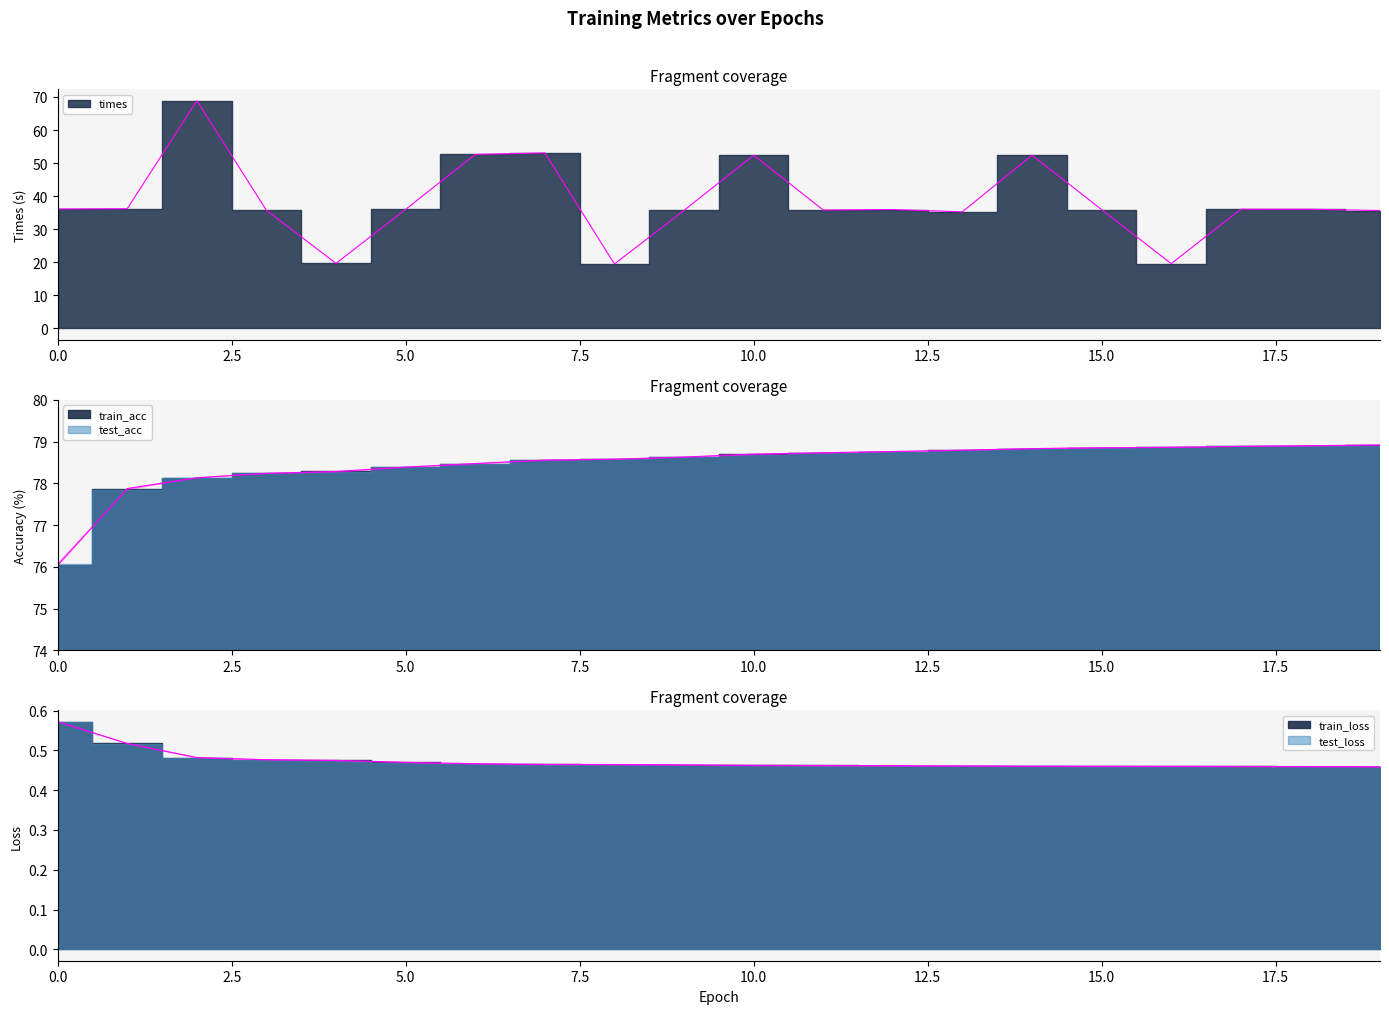

What is the sum of the train_acc values at 6 and 2?

156.6